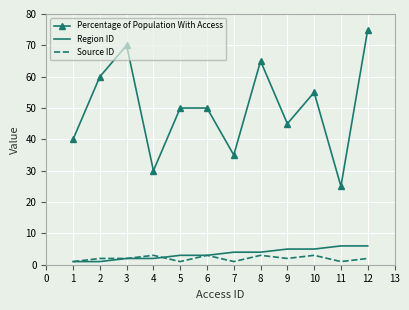

Which series has the widest spread of values?

Percentage of Population With Access